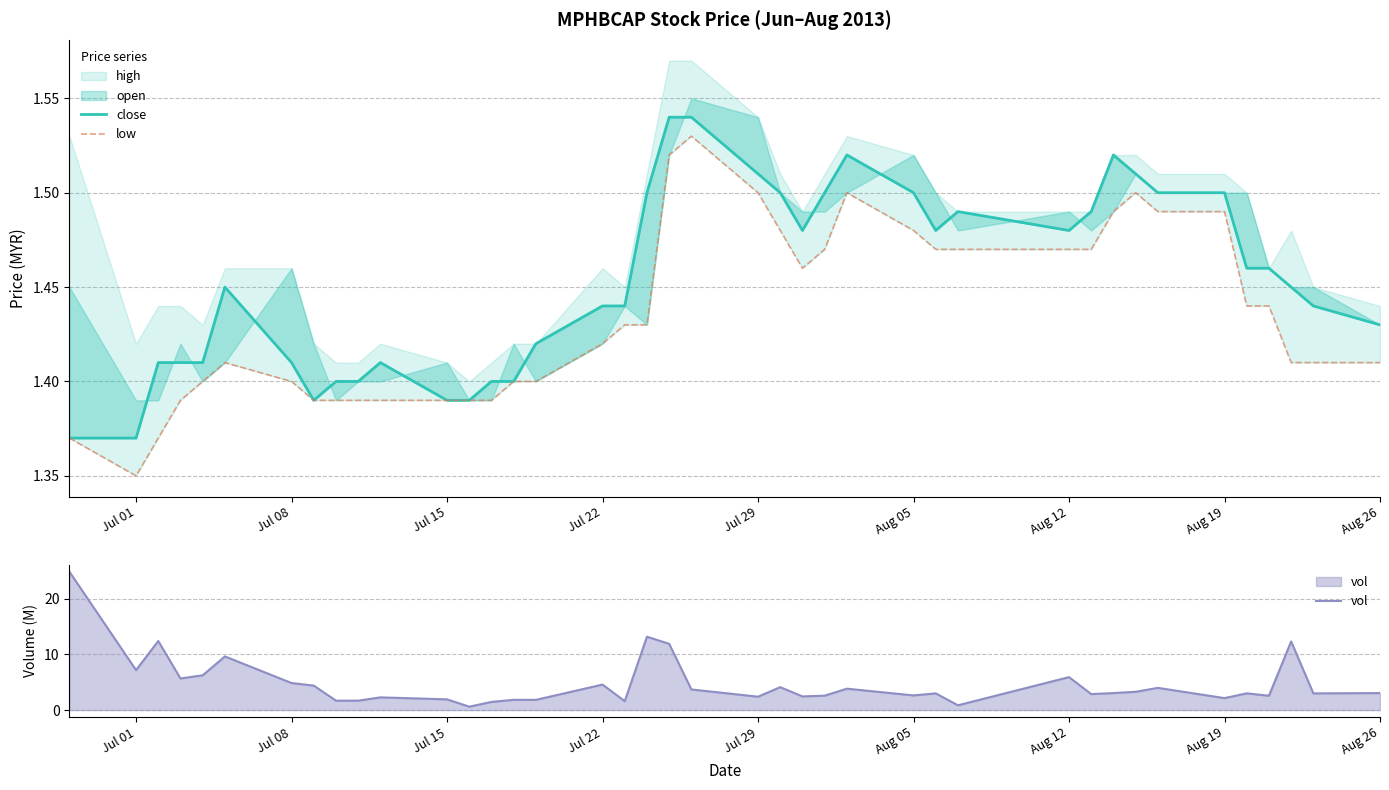

The vol series shows 3.1 at Aug 26. True or false?

True